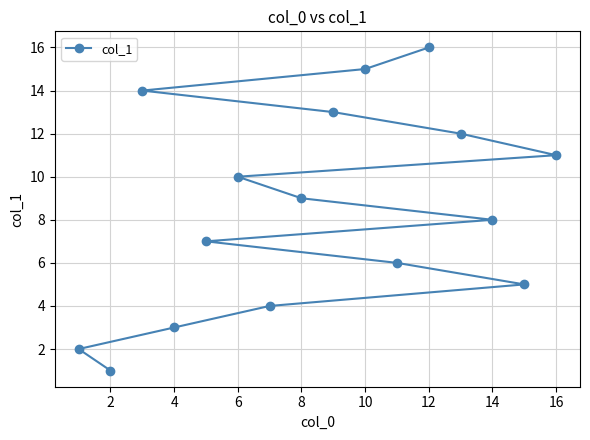

Is it true that the value at 16 is 20?

False